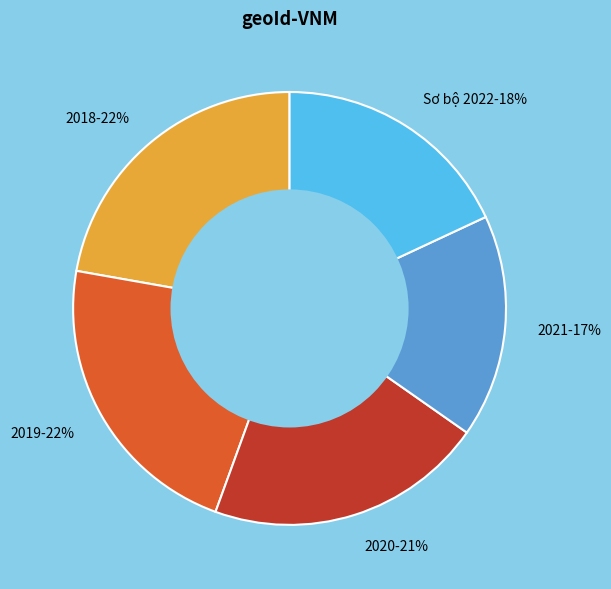

To the nearest percent, what is the average slice percentage?

20%